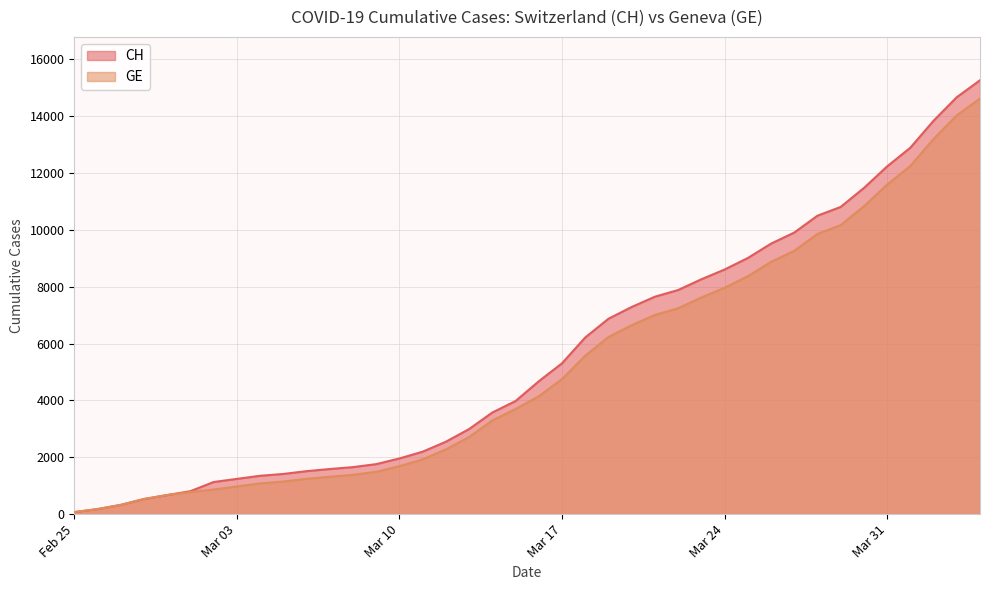

Which series has the largest range (max minus min)?

CH